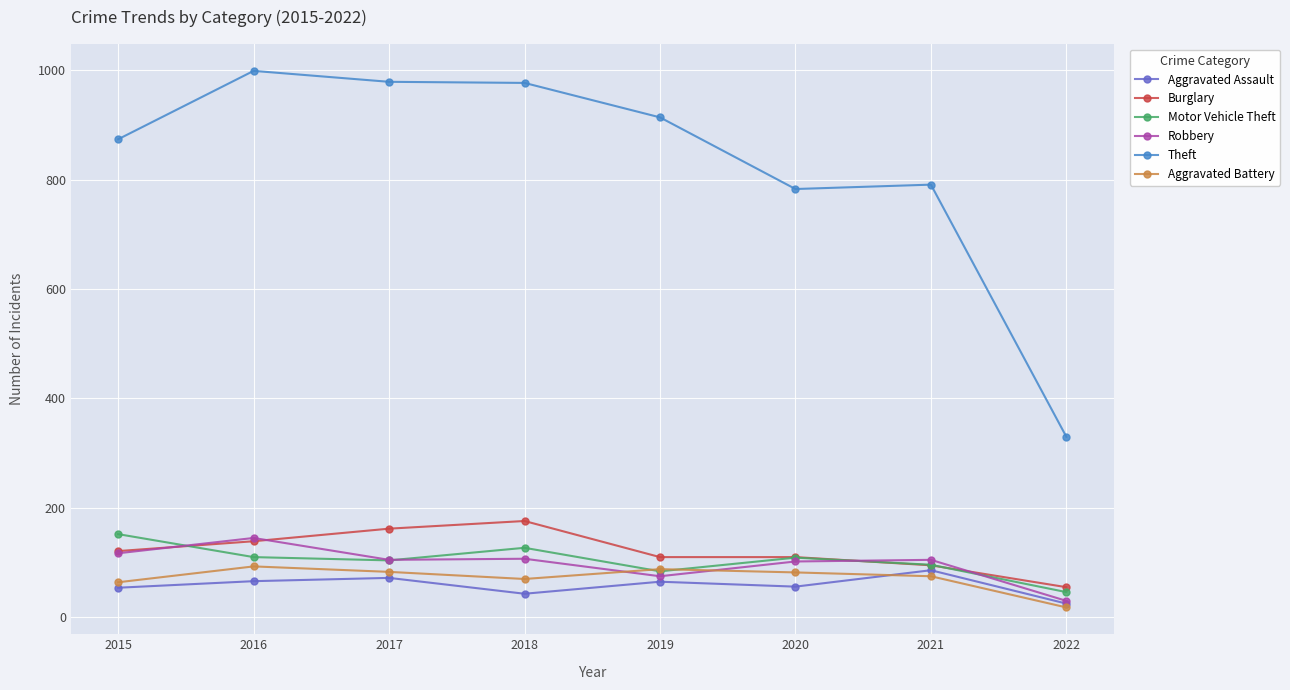

True or false: Theft and Burglary intersect in this chart.

False